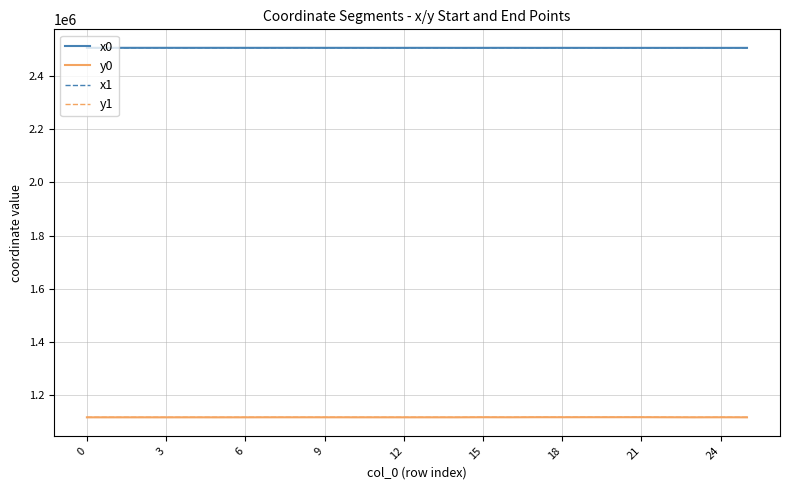

True or false: y1 and x0 cross at least once.

False